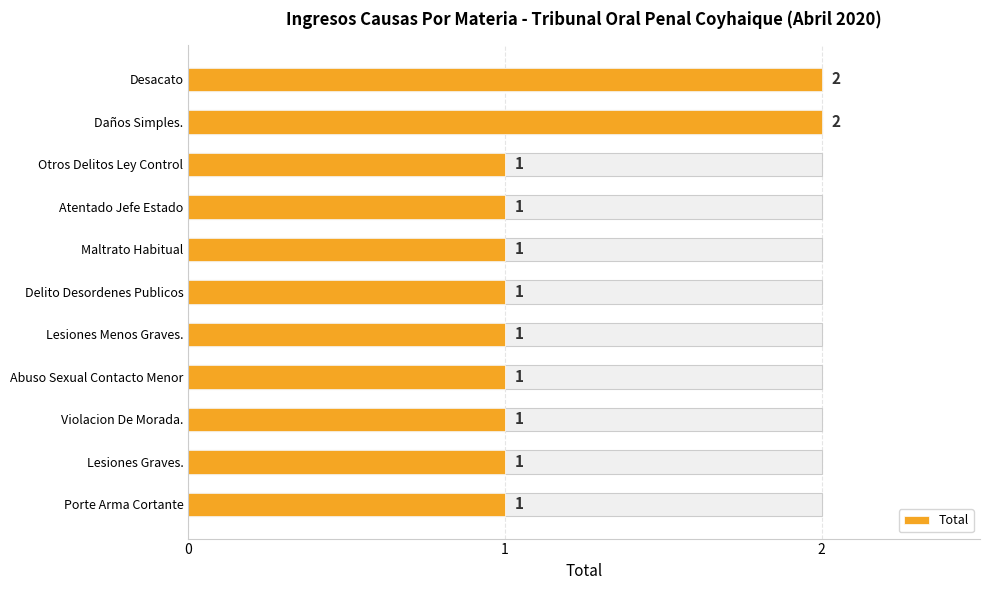

What is the difference between the second highest and minimum values?

1